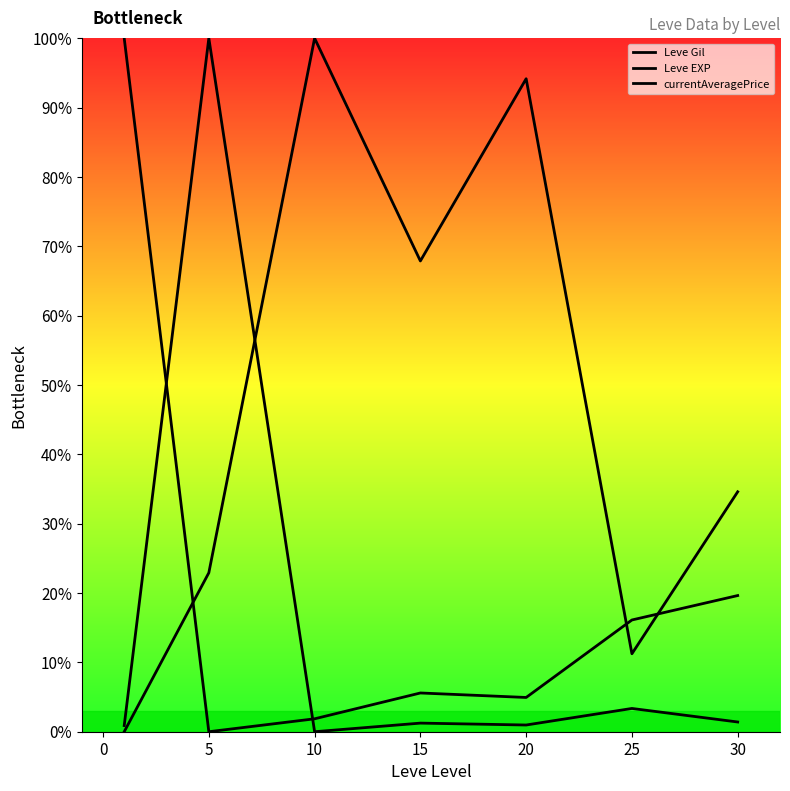

True or false: Leve Gil has a value of 34.6 at 30.

True